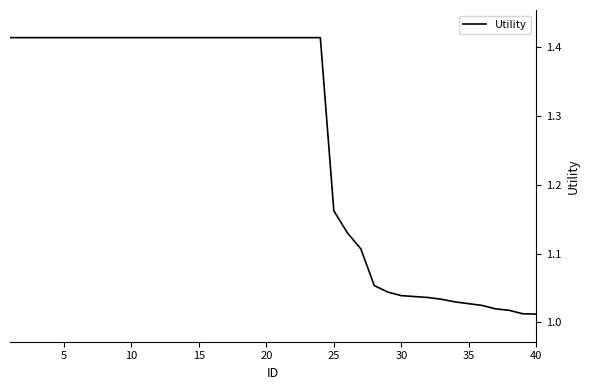

How many lines are shown in the chart?

1